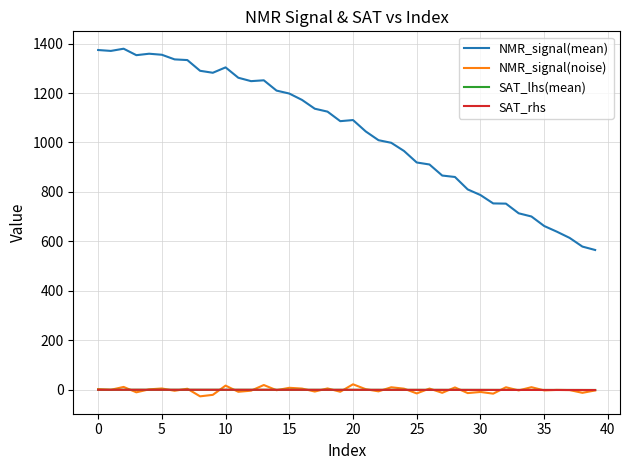

How many lines are shown in the chart?

4